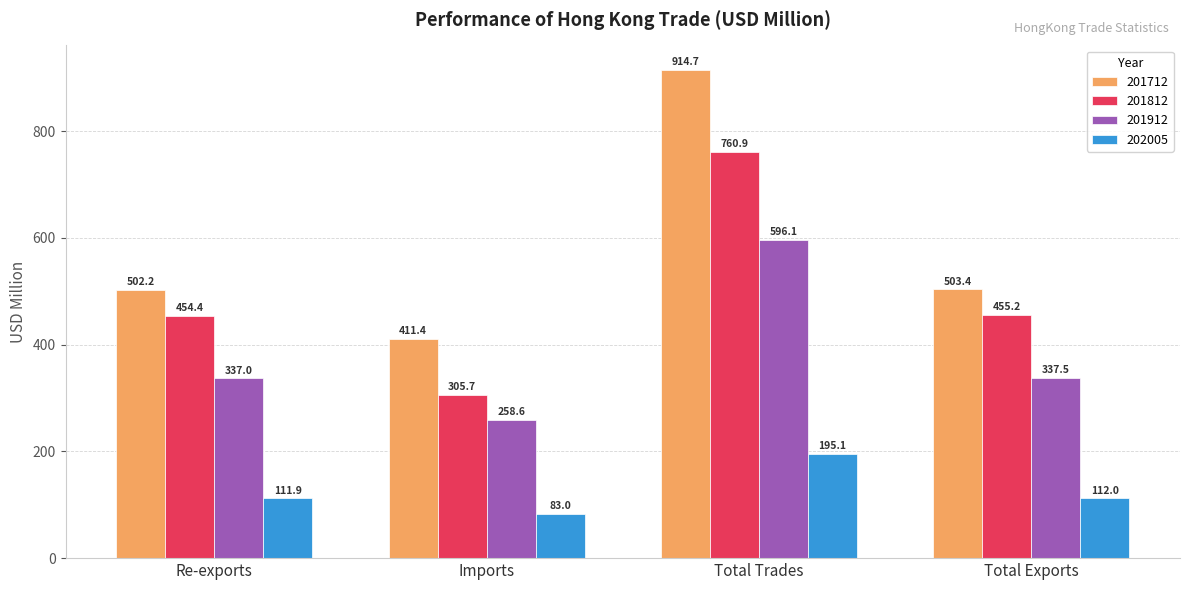

Which category has the highest value in the 201812 series?

Total Trades